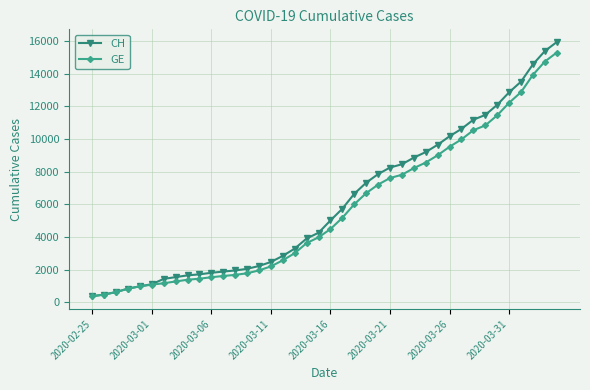

How many lines are shown in the chart?

2